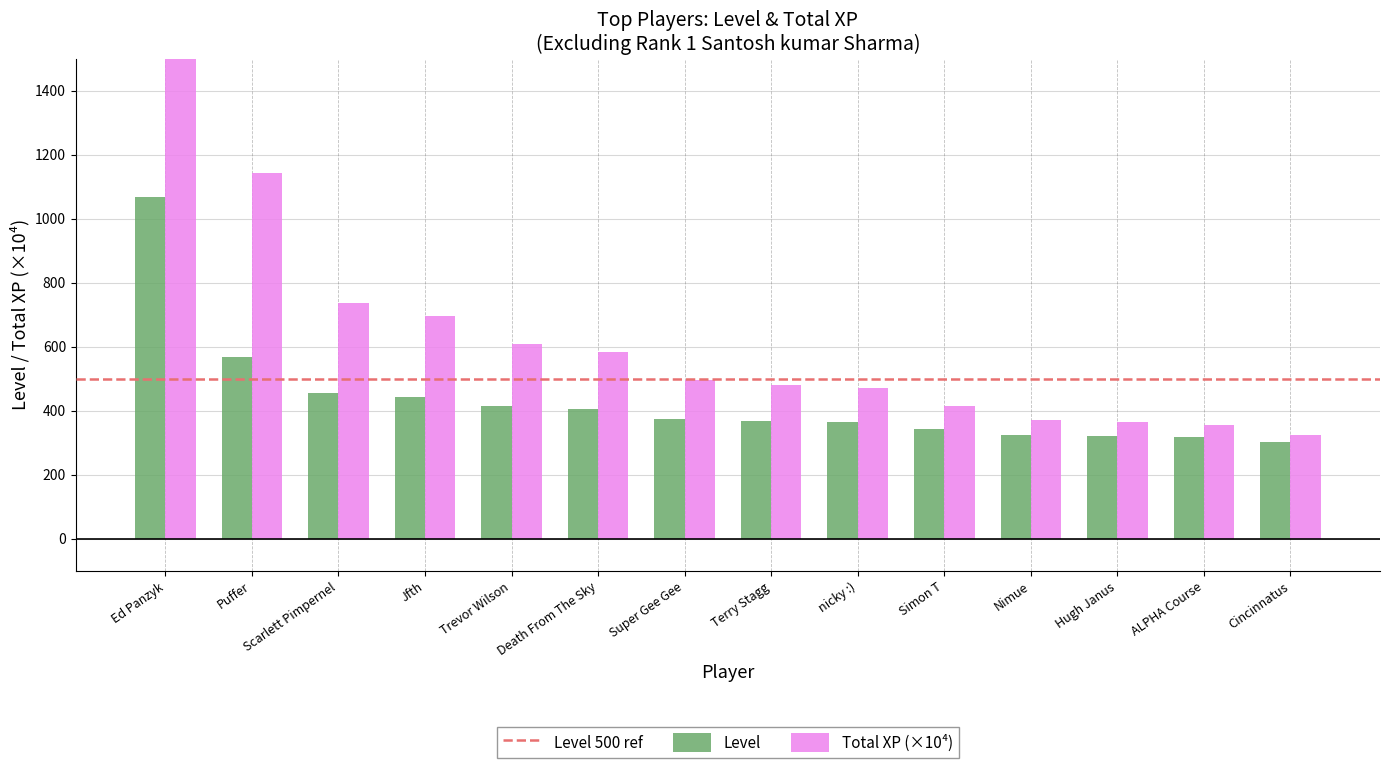

What is the total value across all series at Cincinnatus?

625.3